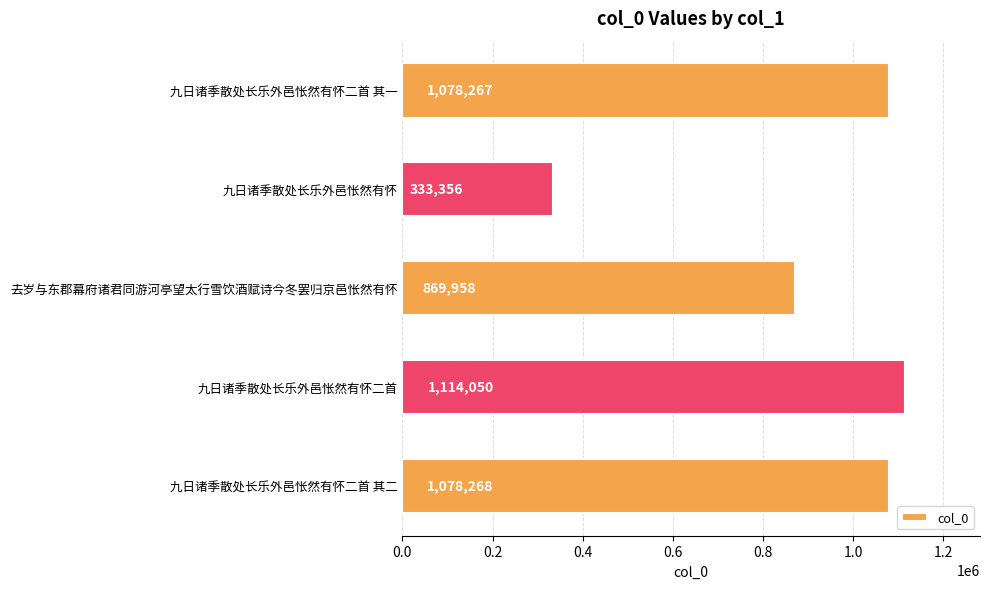

How many bars are there in total?

5